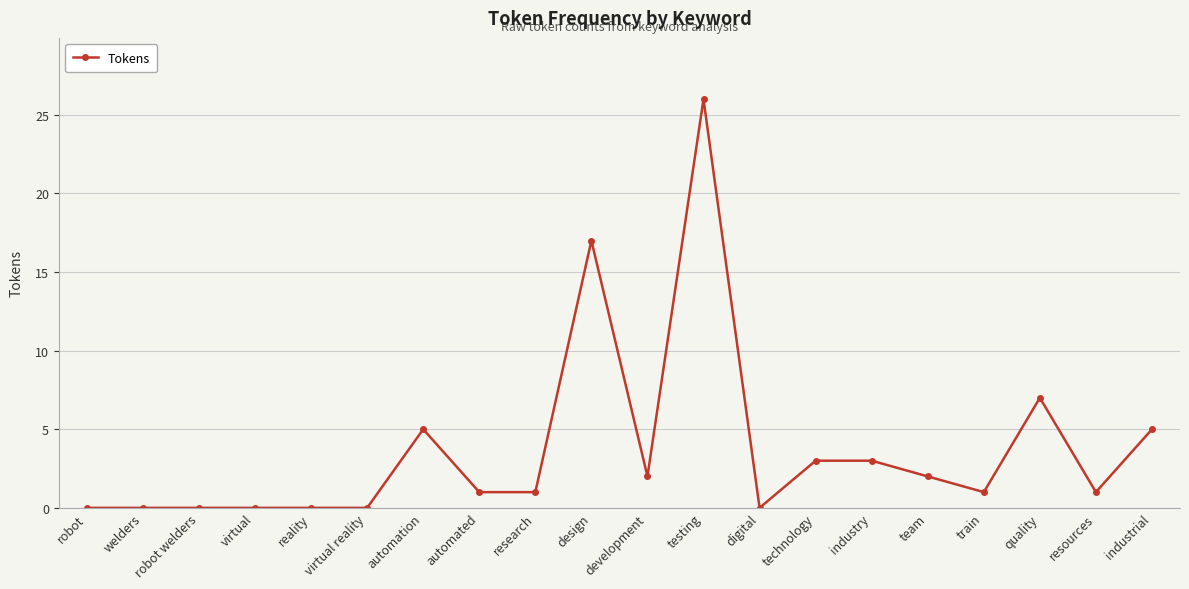

Where is the data nearest to the value 13?

design